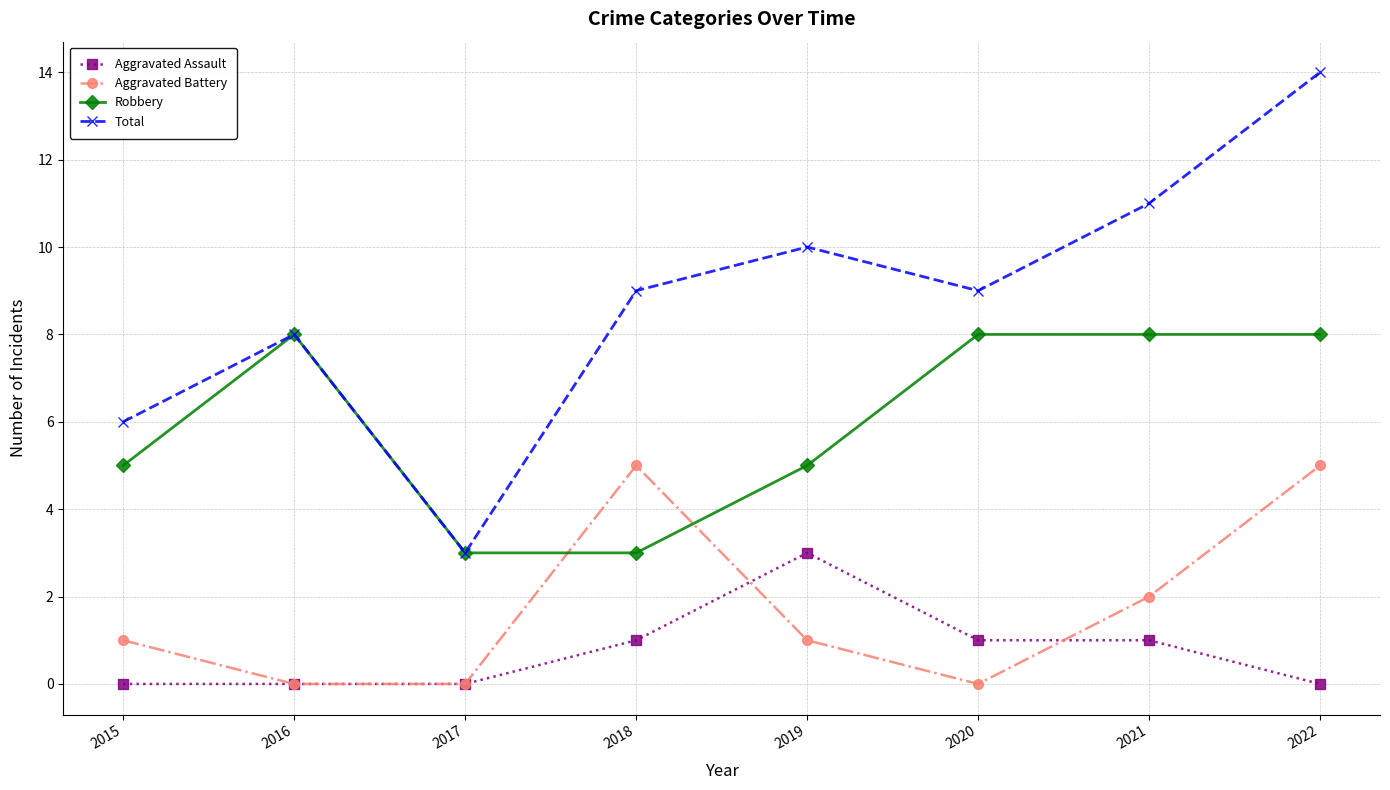

Which series has the largest range (max minus min)?

Total